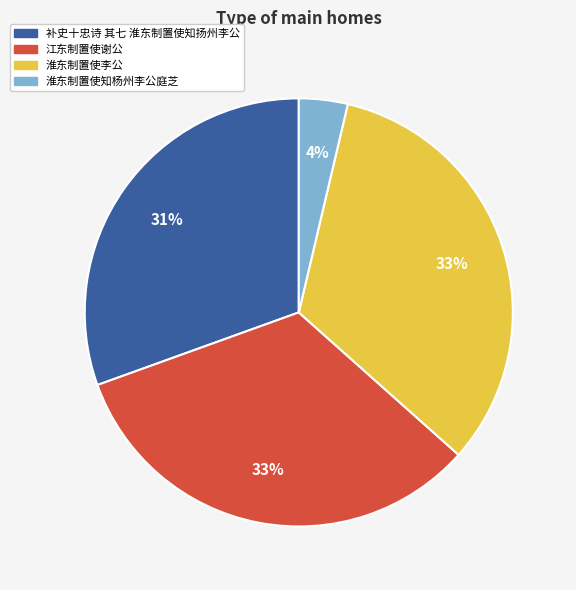

What is the smallest slice in the pie chart?

淮东制置使知杨州李公庭芝